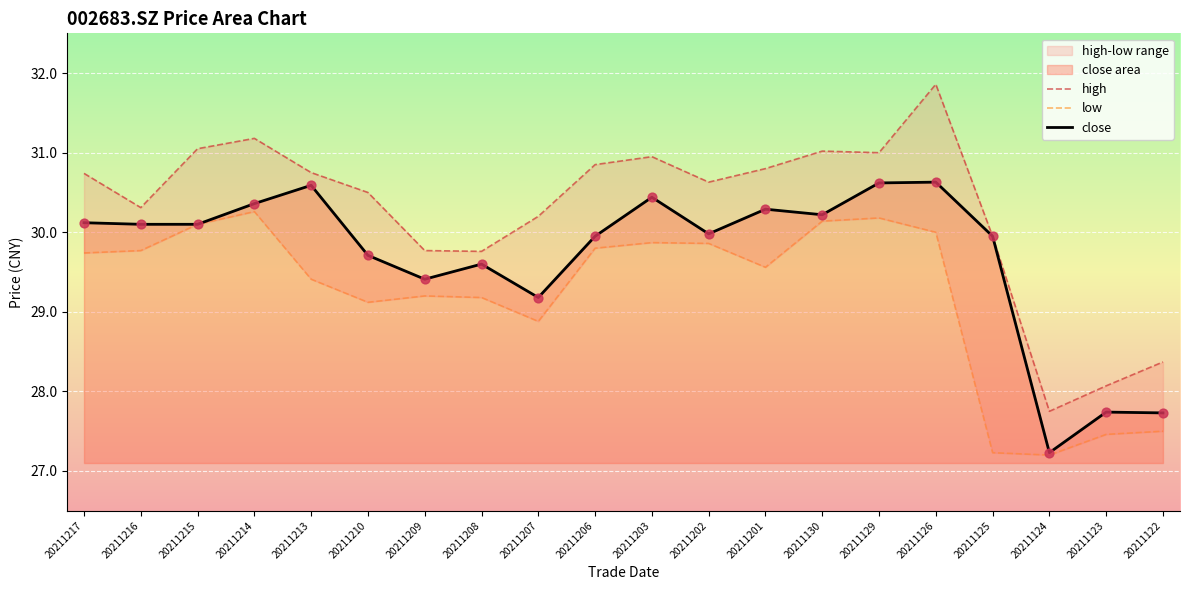

At how many categories does at least one series exceed 28?

19